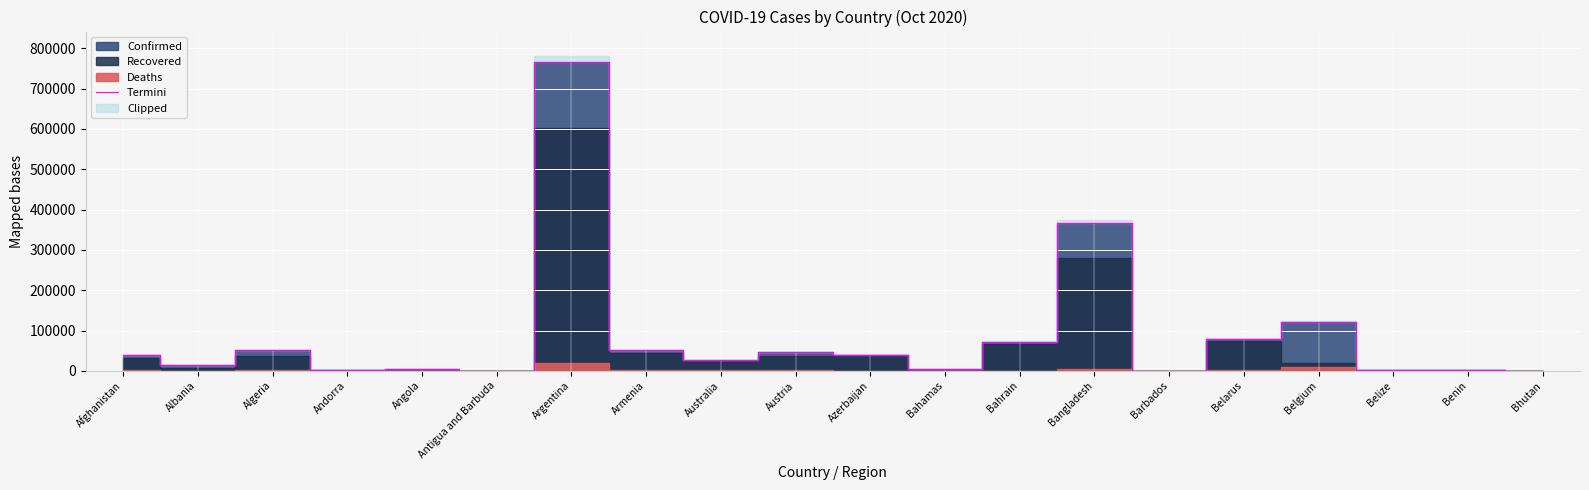

What is the difference between the maximum and minimum values?

764896